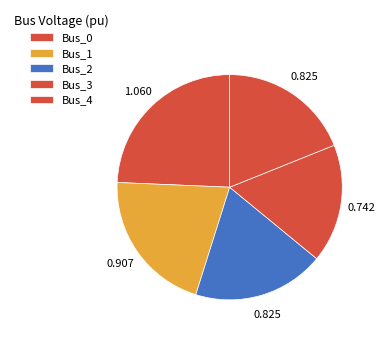

True or false: Bus_1 accounts for 21% of the total.

True